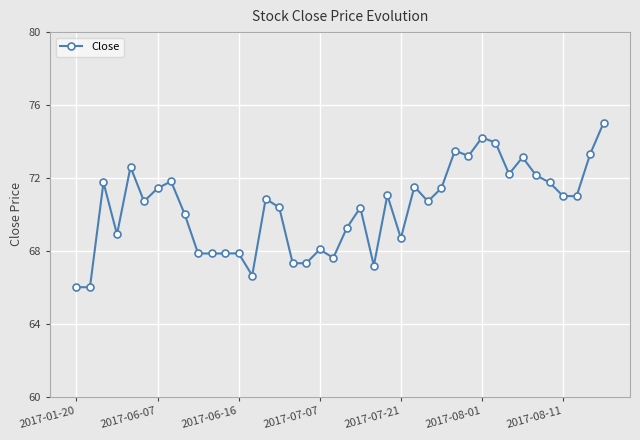

What is the smallest value displayed?

66.0